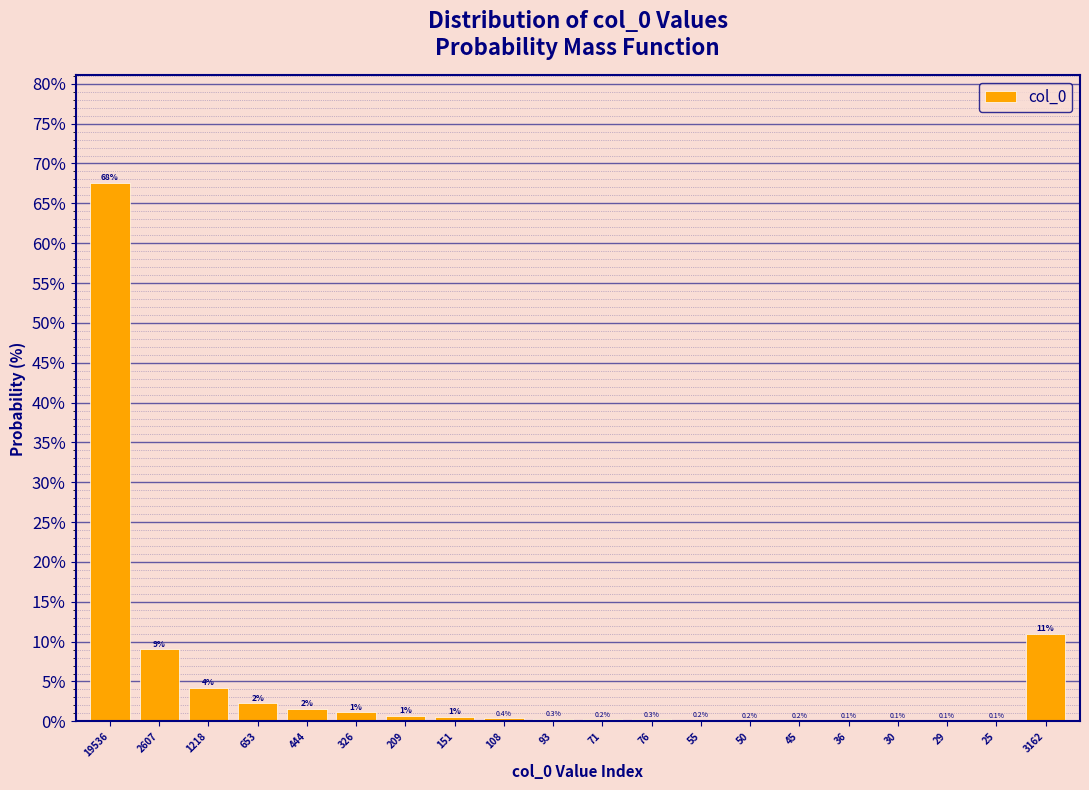

The value at 71 is 0.2. True or false?

True